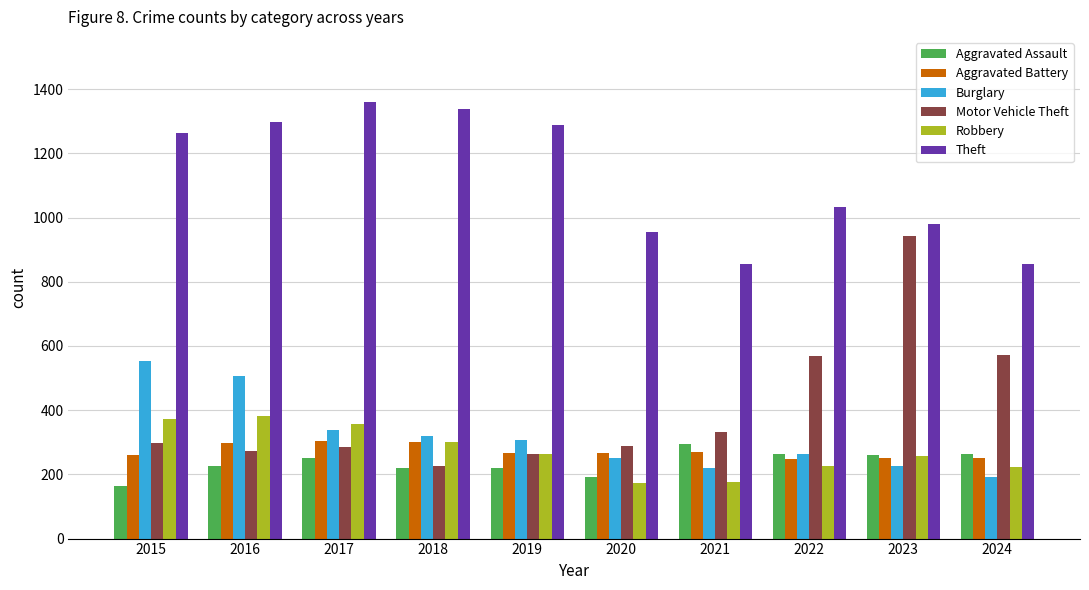

The Theft series shows 2223 at 2015. True or false?

False